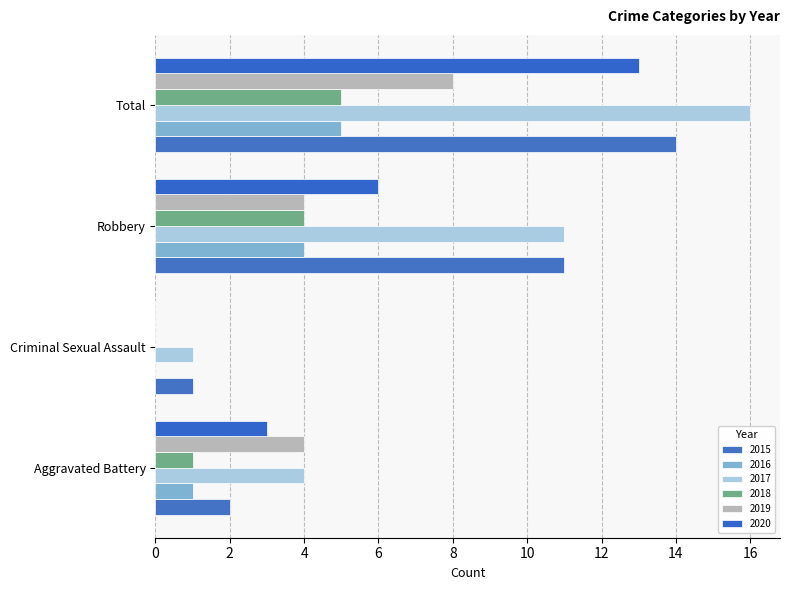

Count the number of data series in this chart.

6